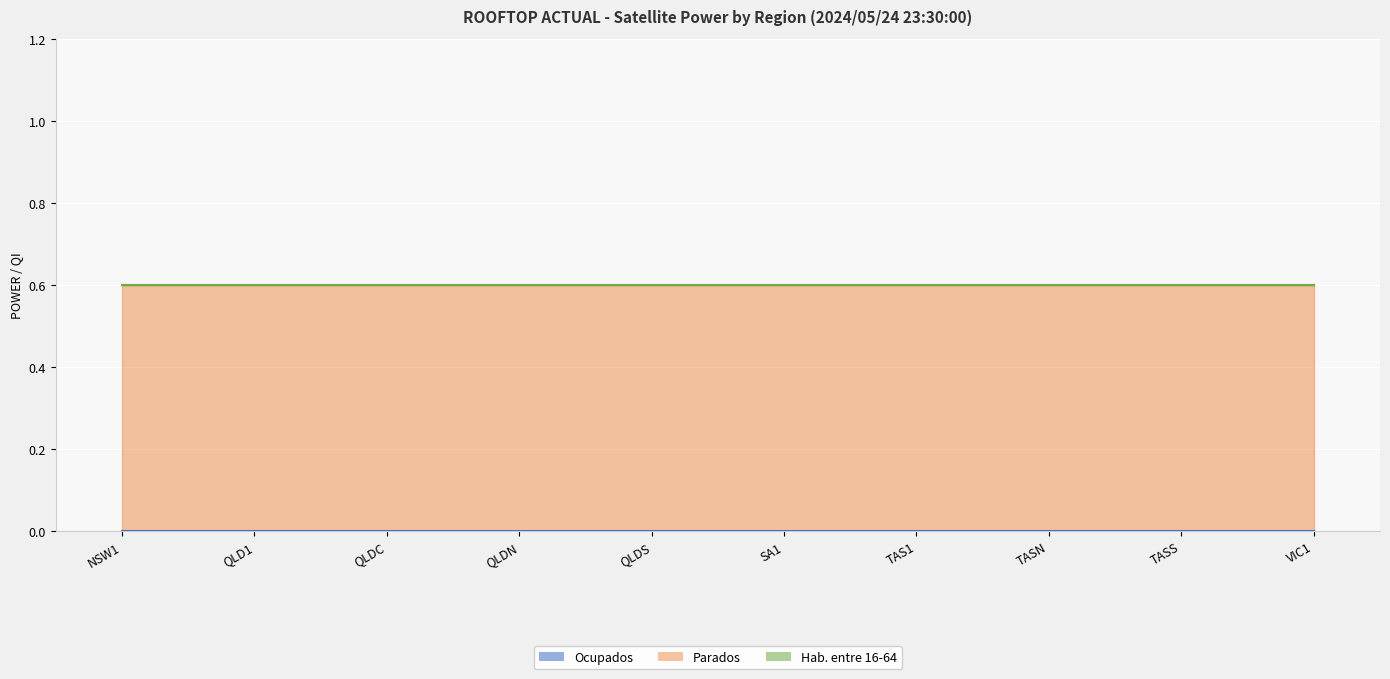

At which category is the sum across all series the highest?

NSW1